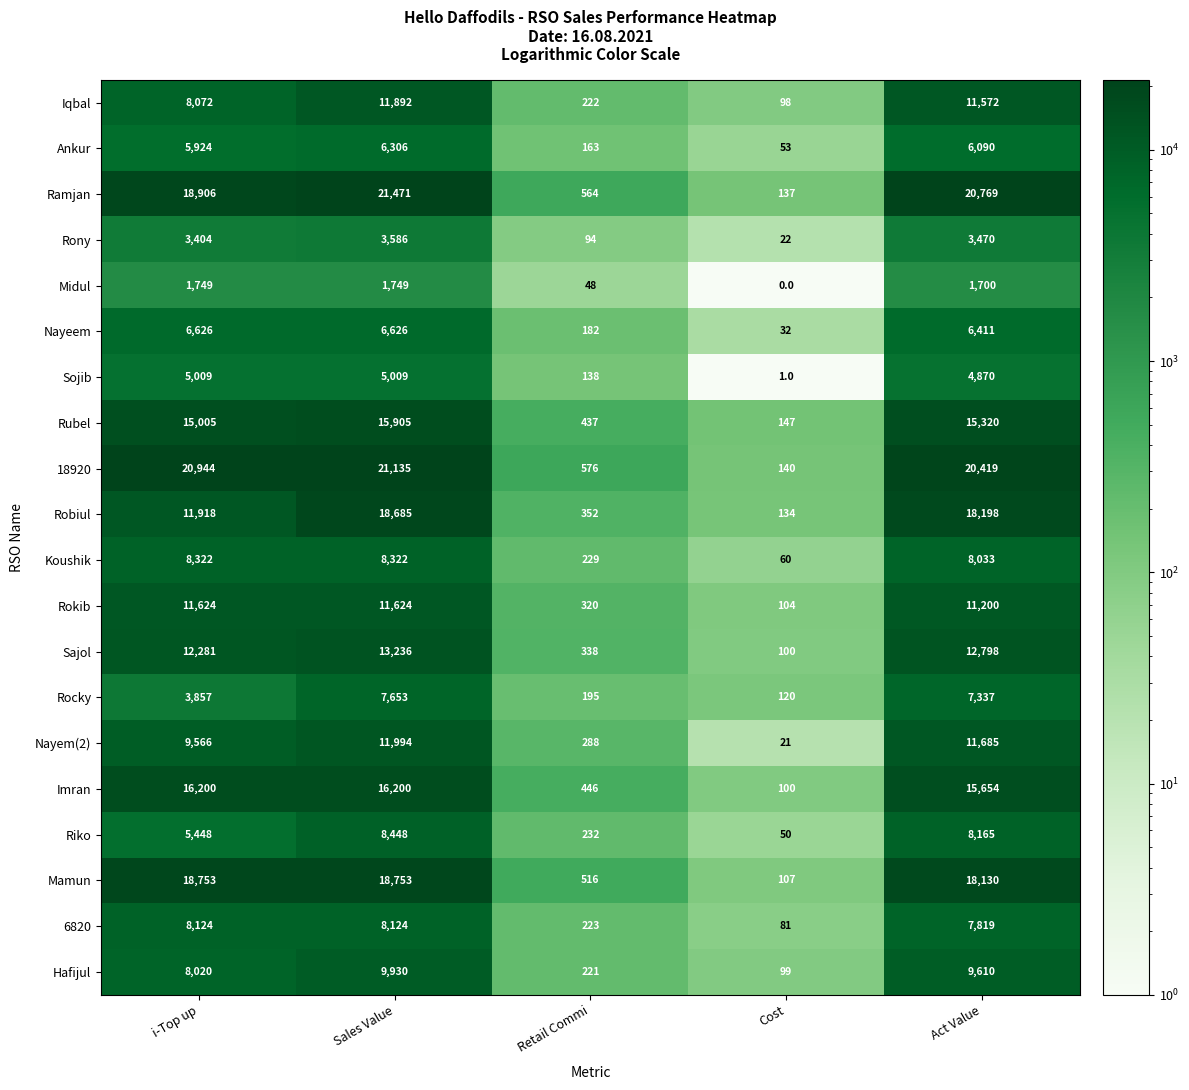

Rank the series at Sales Value from lowest to highest value.

Midul, Rony, Sojib, Ankur, Nayeem, Rocky, 6820, Koushik, Riko, Hafijul, Rokib, Iqbal, Nayem(2), Sajol, Rubel, Imran, Robiul, Mamun, 18920, Ramjan